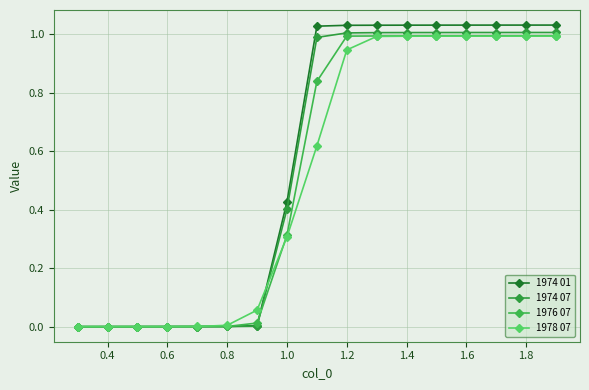

How many values in the 1974 01 series exceed 1?

9